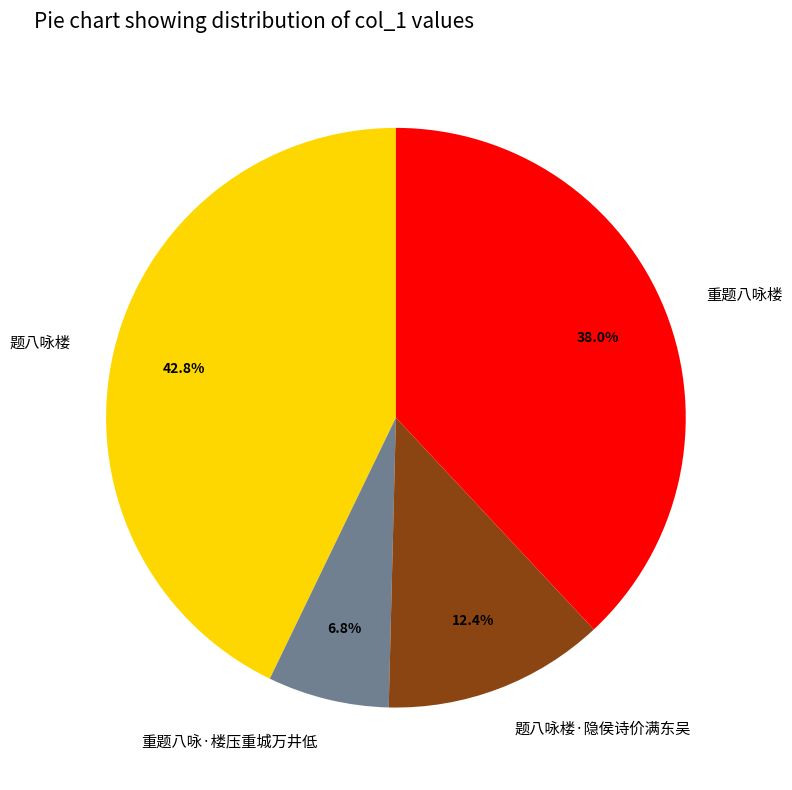

What percentage is NOT represented by 题八咏楼·隐侯诗价满东吴?

87.6%